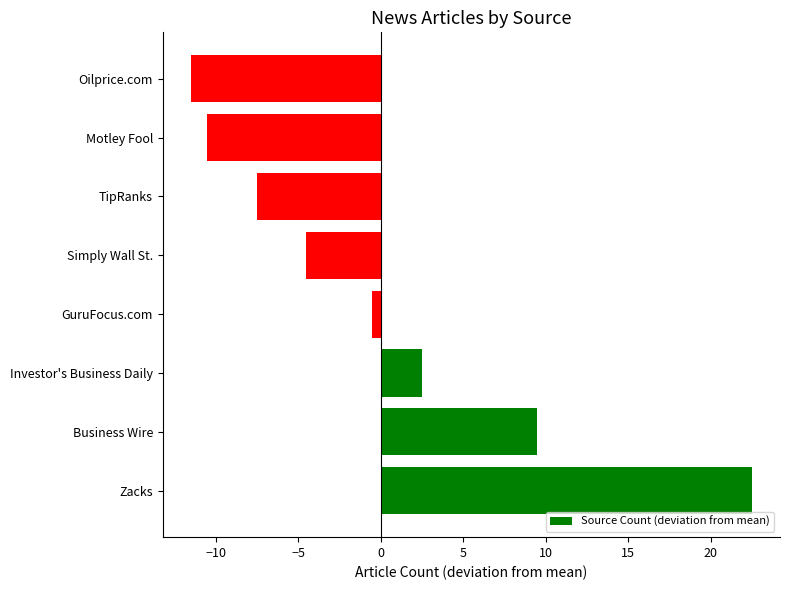

Are the bars grouped side by side (vs. stacked)?

No